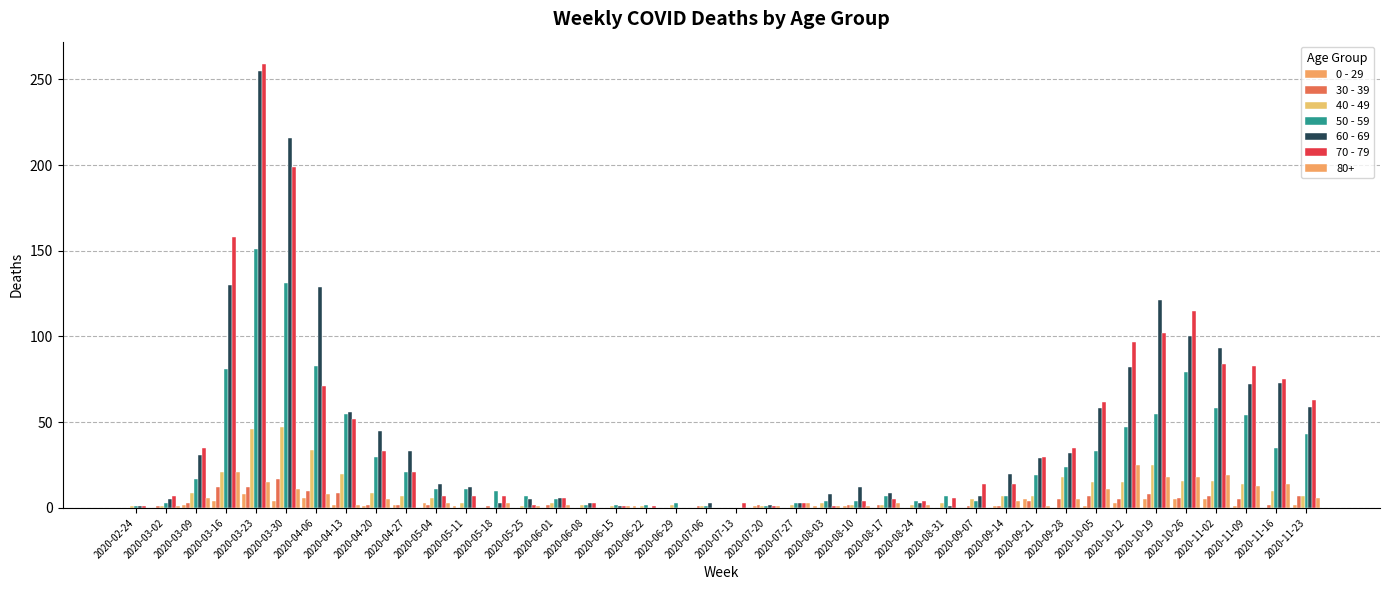

What is the average value of the 40 - 49 series?

10